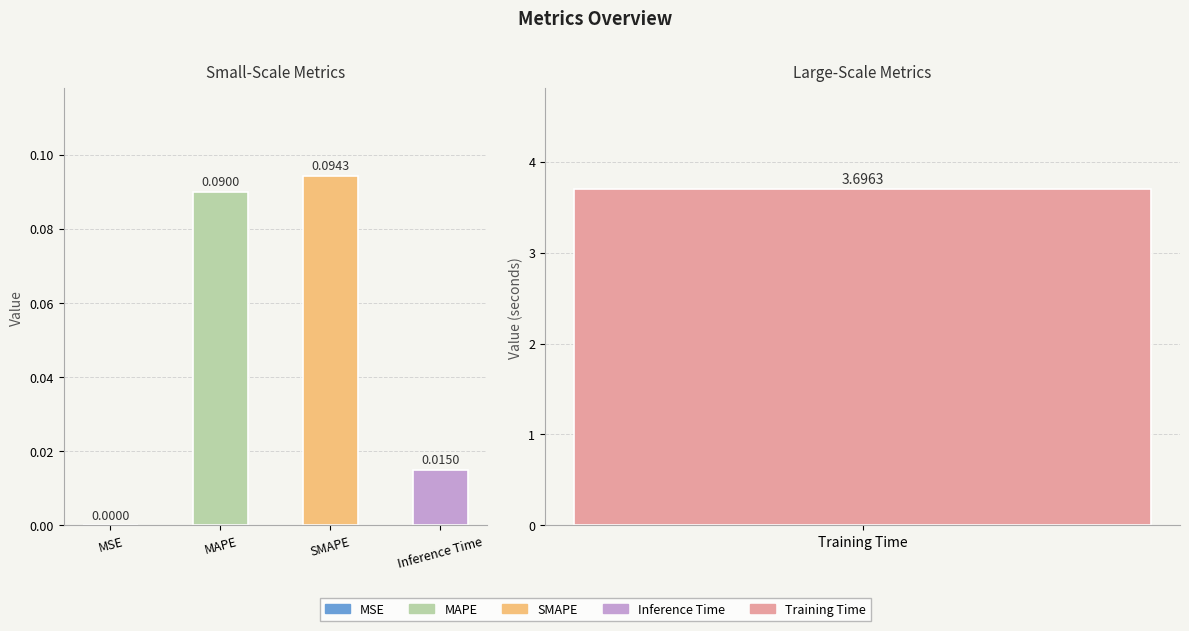

What is the label of the 2nd bar from the right?

SMAPE